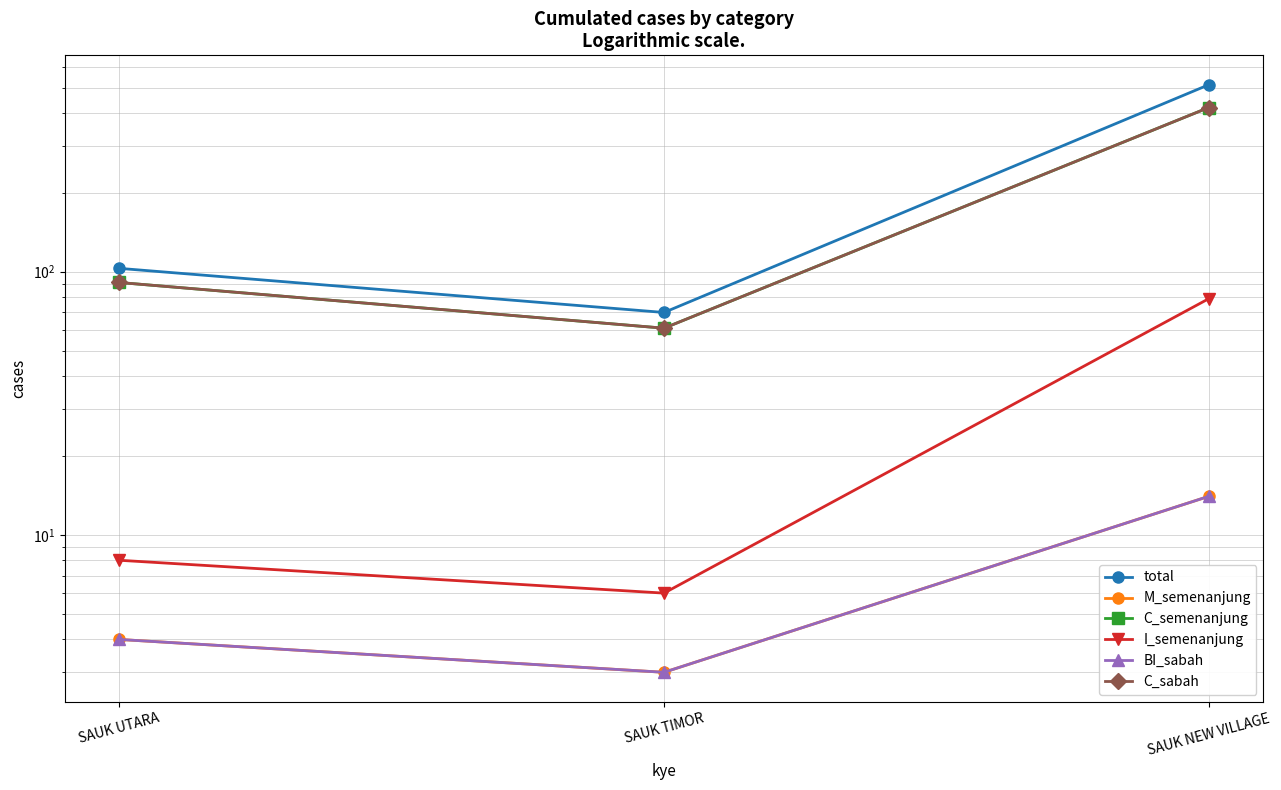

What is the spread (max minus min) of values at SAUK TIMOR?

67